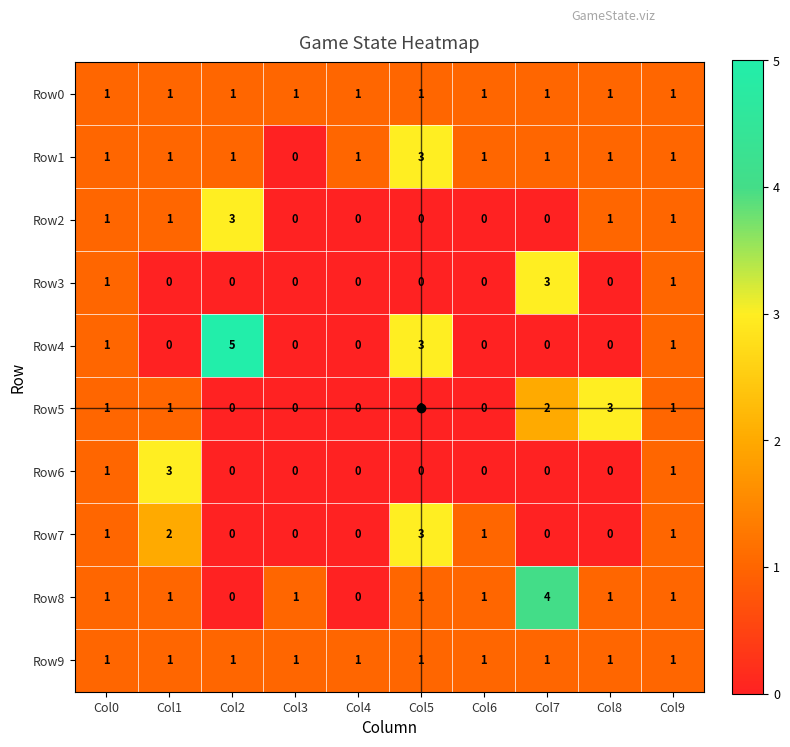

Count the Row5 values in the range 0 to 1.

8